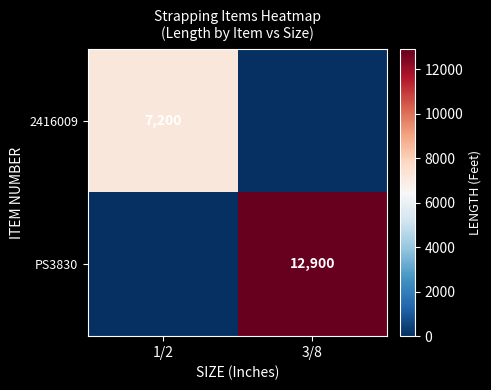

The value of PS3830 at 3/8 is 12900. True or false?

True